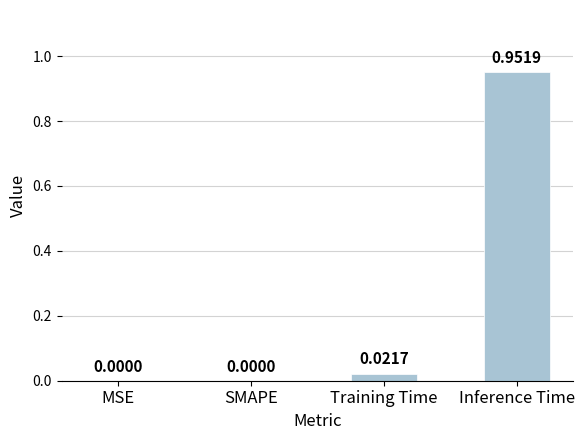

How many positive values are there?

2